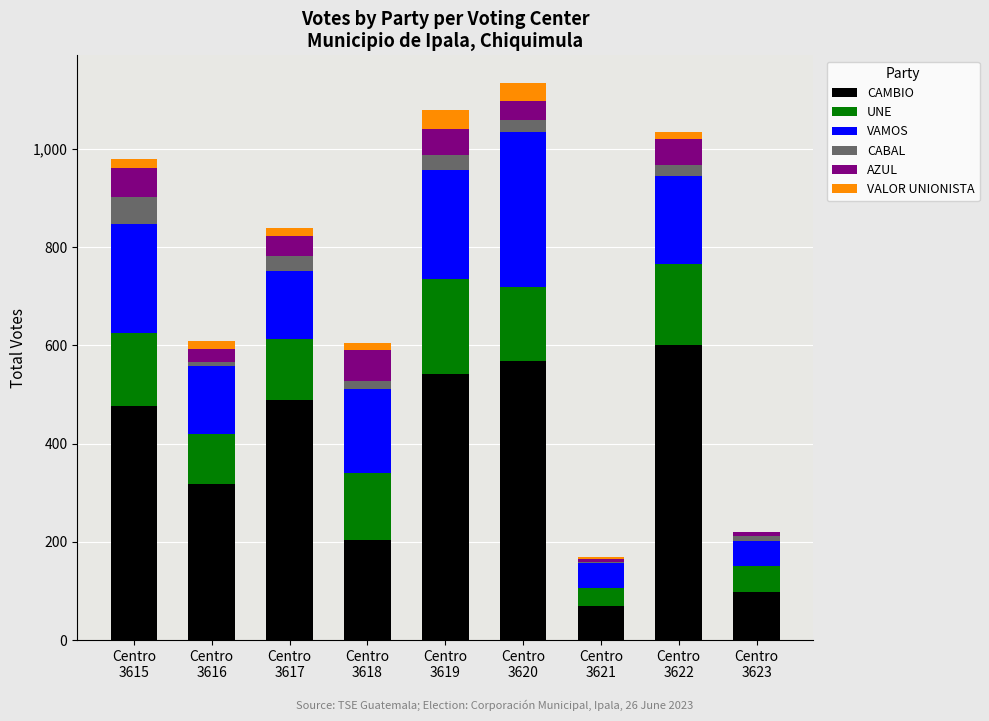

Are the bars horizontal?

No